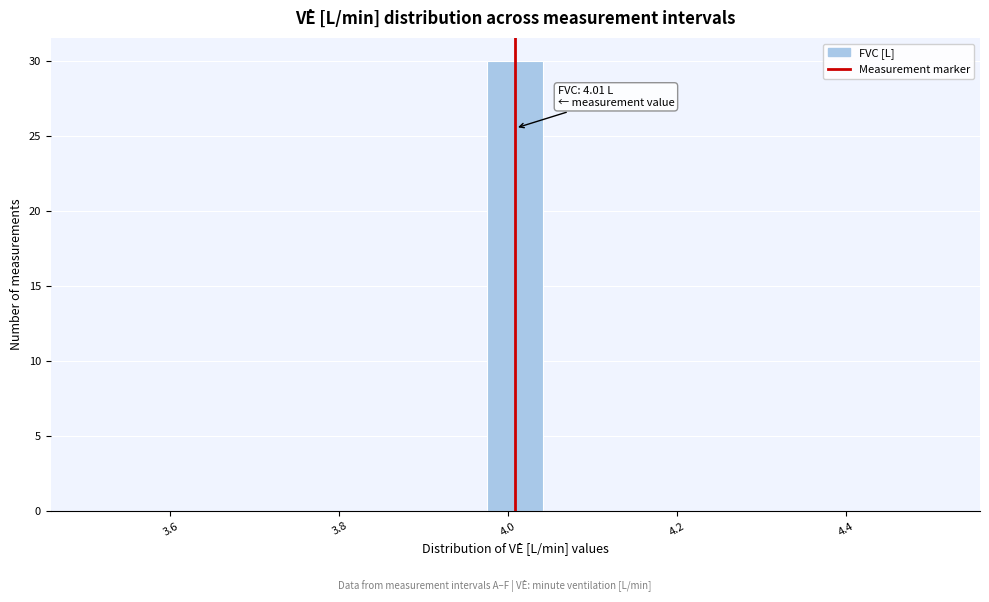

Read against the x-axis, roughly where is the centre of the tallest bar?

4.00